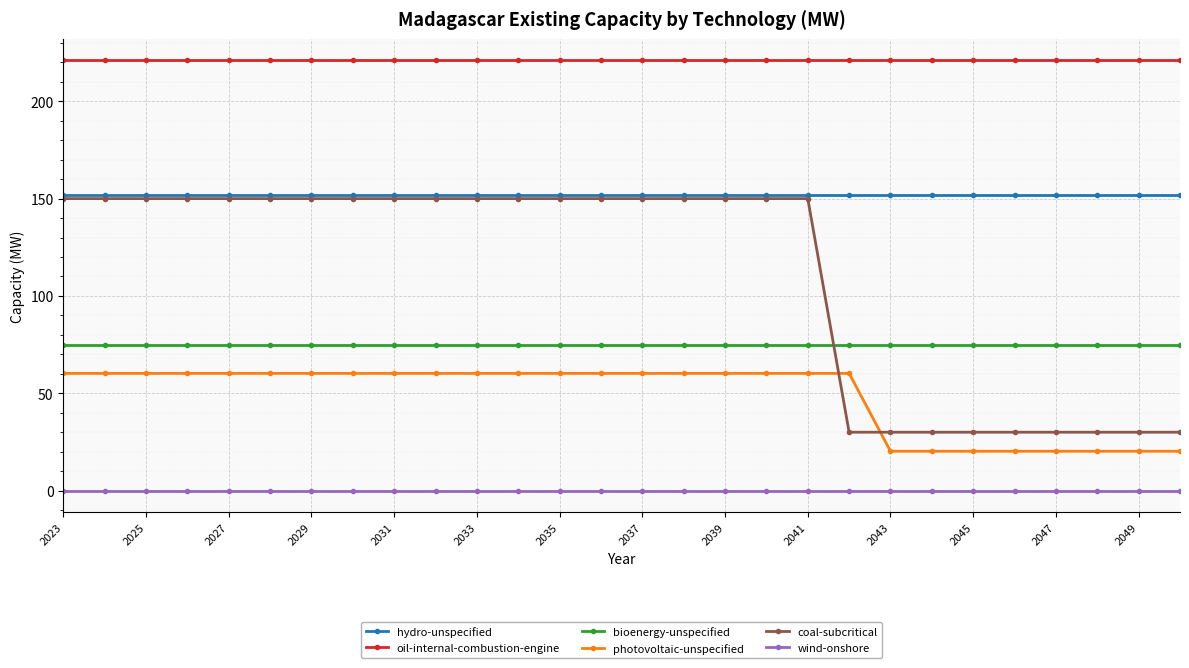

What is the maximum value shown in the chart?

221.0